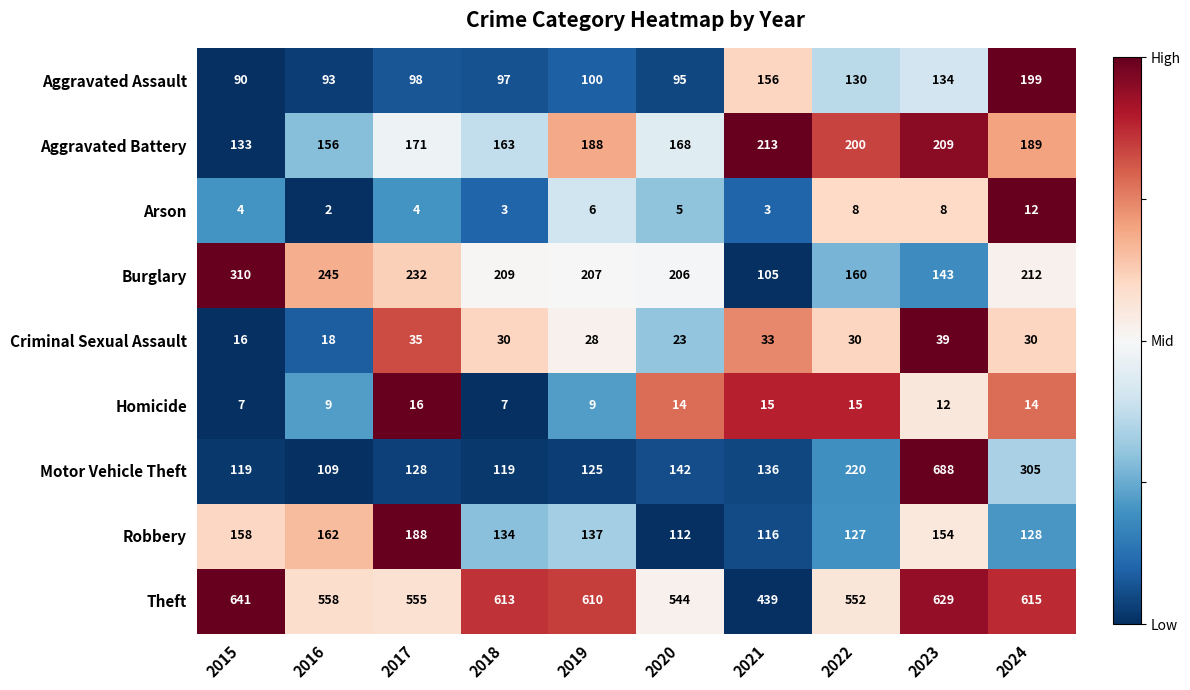

How many data points does each series have?

10